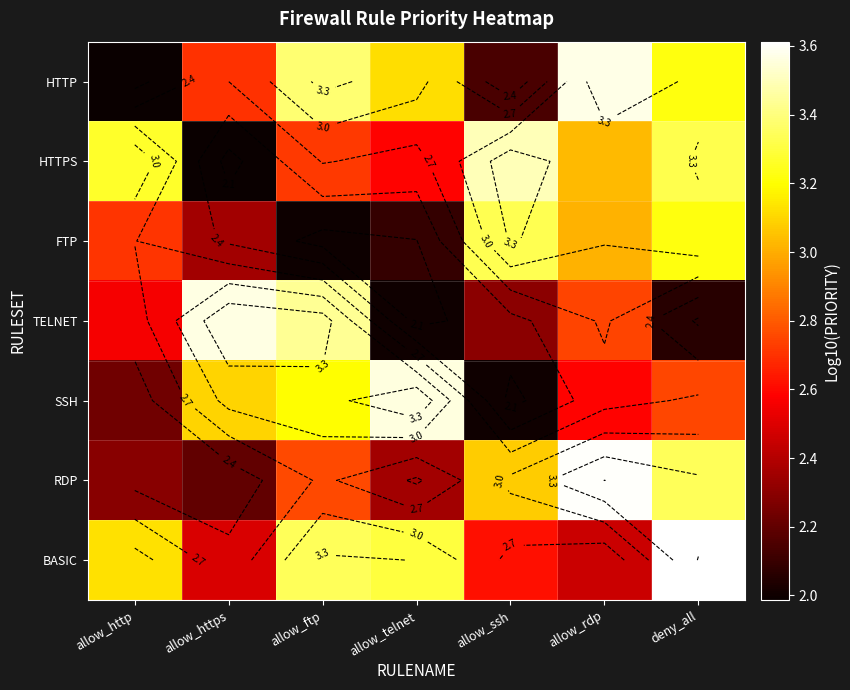

Where does the BASIC series first go above 3?

allow_http